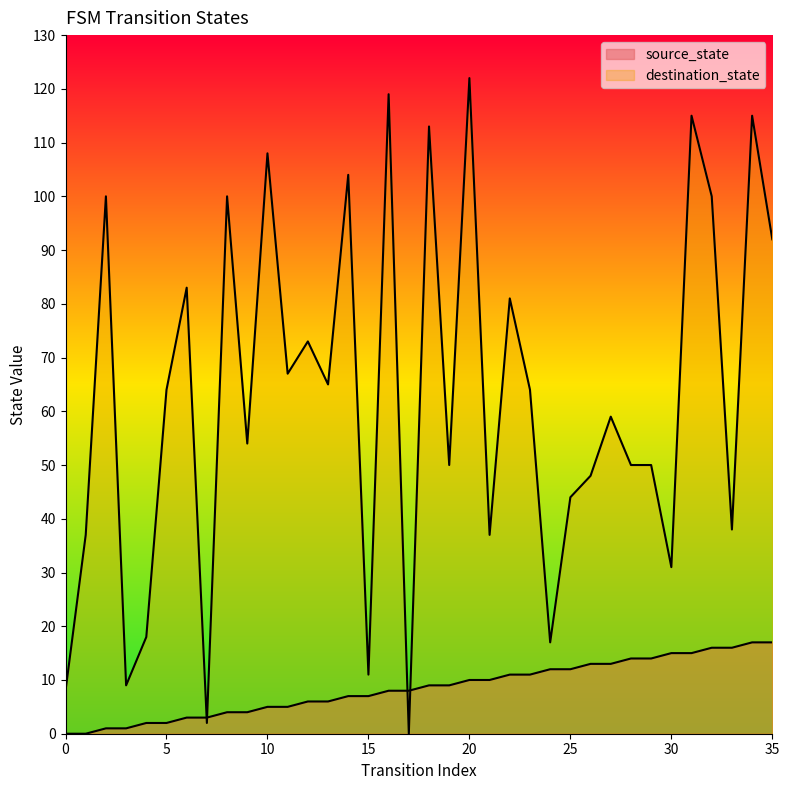

How many values in destination_state are above zero?

35